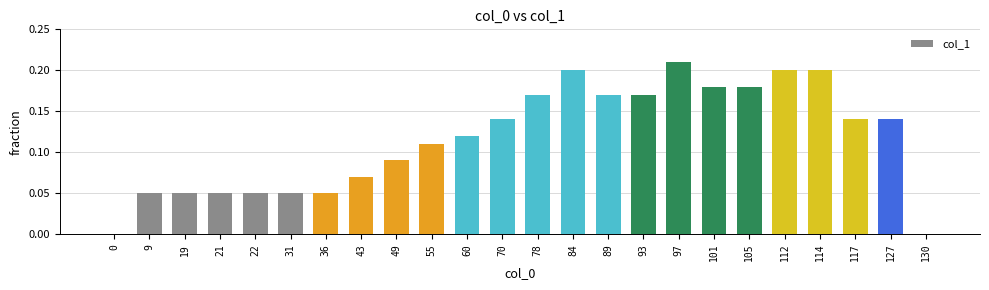

Are the bars horizontal?

No